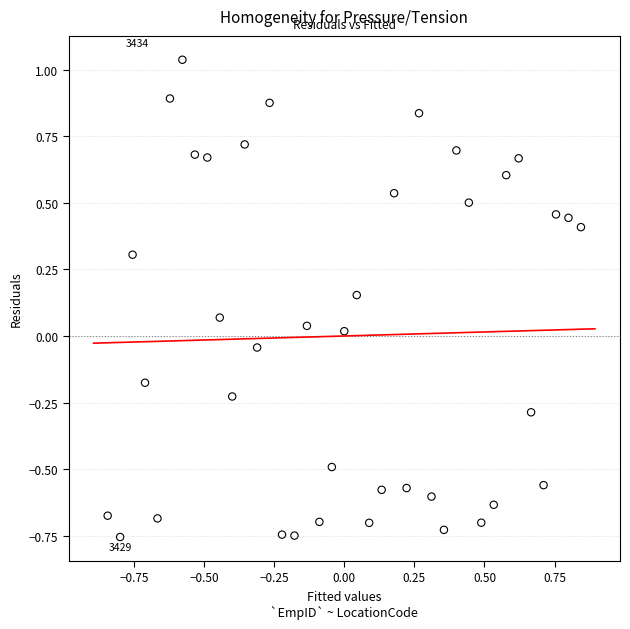

What is the range of Y values (max minus min)?

1.8